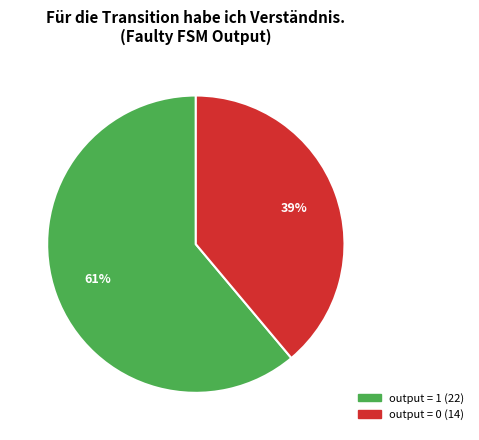

To the nearest percent, what is the difference between the largest and smallest slice percentages?

22%